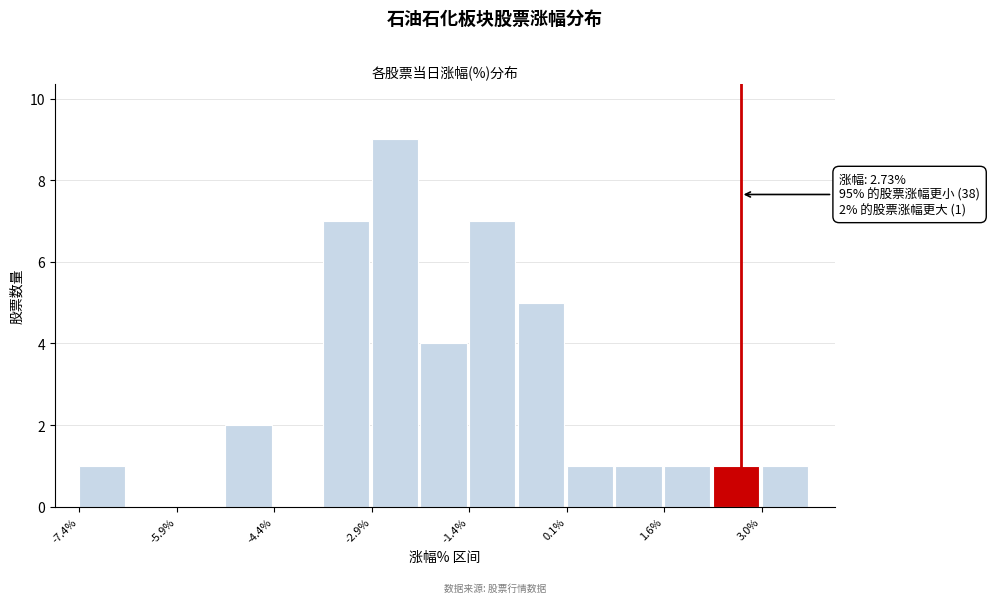

Read against the x-axis, roughly where is the centre of the tallest bar?

-2.6